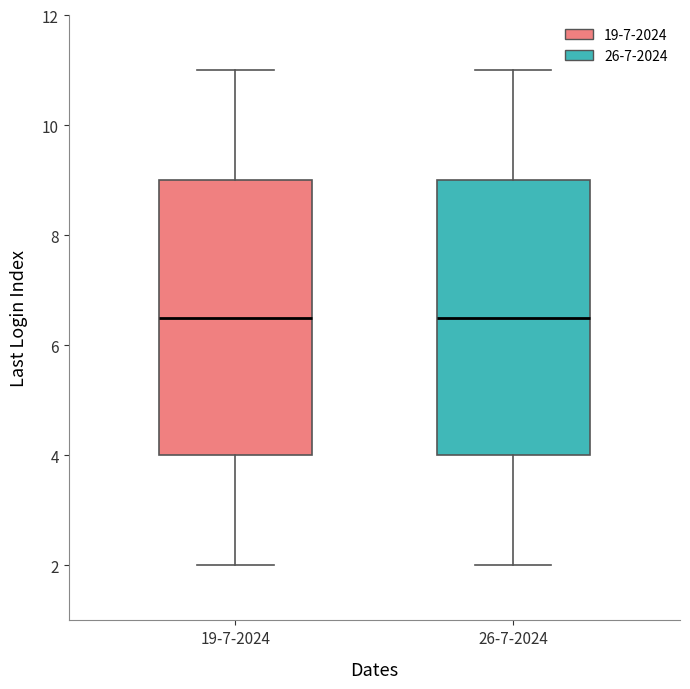

Reading left to right, transcribe this box plot: for each box, give where its median line is, the range the box spans, and where its two whiskers end, as read against the y-axis. The values are not printed on the chart, so give them approximately, as read against the axis.

19-7-2024: median 6.6, box 4.0 to 9.0, whiskers 2.0 to 11.0
26-7-2024: median 6.6, box 4.0 to 9.0, whiskers 2.0 to 11.0